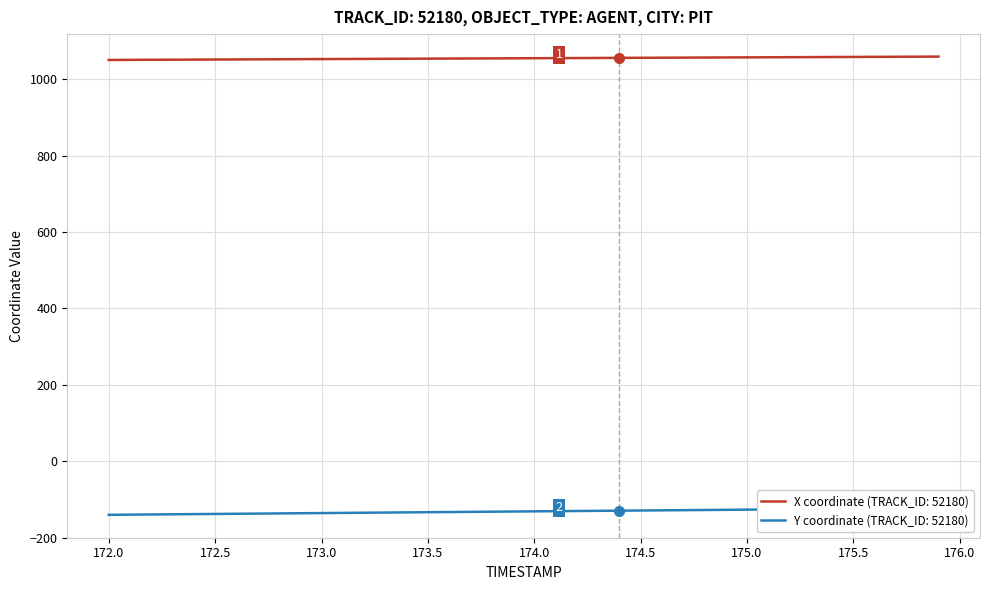

Reading left to right, extract all data points from this chart.

X: 1050.4	1050.6	1050.8	1051.0	1051.3	1051.5	1051.7	1052.0	1052.2	1052.4	1052.6	1052.9	1053.1	1053.3	1053.5	1053.8	1054.0	1054.2	1054.5	1054.7	1054.9	1055.1	1055.4	1055.6	1055.8	1056.0	1056.2	1056.5	1056.7	1056.9	1057.1	1057.4	1057.6	1057.8	1058.0	1058.2	1058.5	1058.7	1058.9	1059.1
Y: -140.2	-139.8	-139.3	-138.9	-138.4	-137.9	-137.5	-137.0	-136.6	-136.1	-135.7	-135.2	-134.8	-134.3	-133.9	-133.4	-132.9	-132.5	-132.0	-131.6	-131.1	-130.7	-130.2	-129.8	-129.4	-128.9	-128.5	-128.0	-127.6	-127.2	-126.7	-126.3	-125.8	-125.4	-125.0	-124.5	-124.1	-123.7	-123.2	-122.8